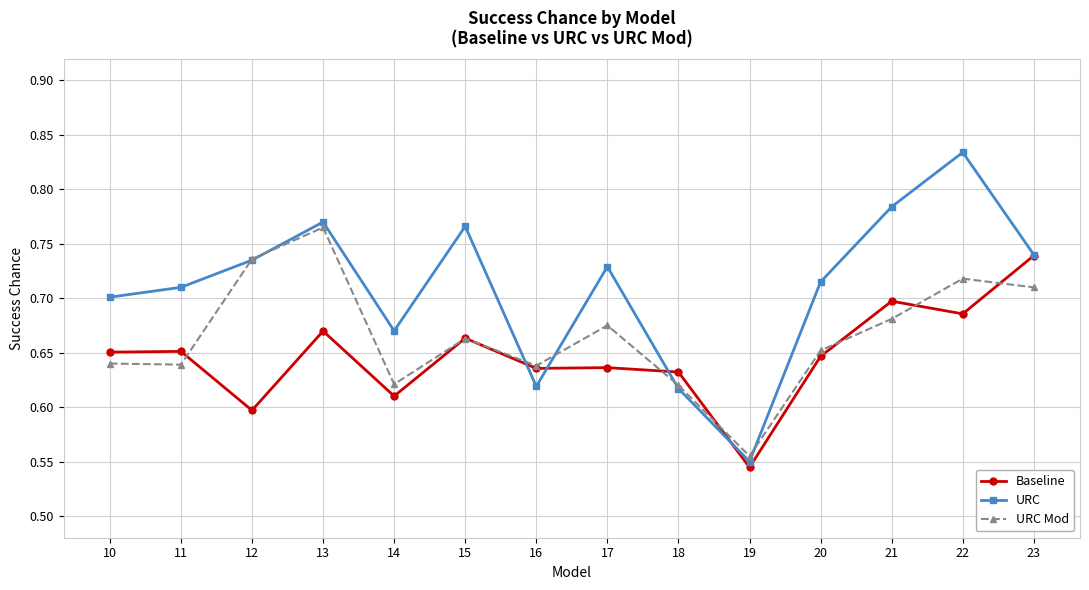

List the series in order of their peak value, lowest first.

Baseline, URC Mod, URC